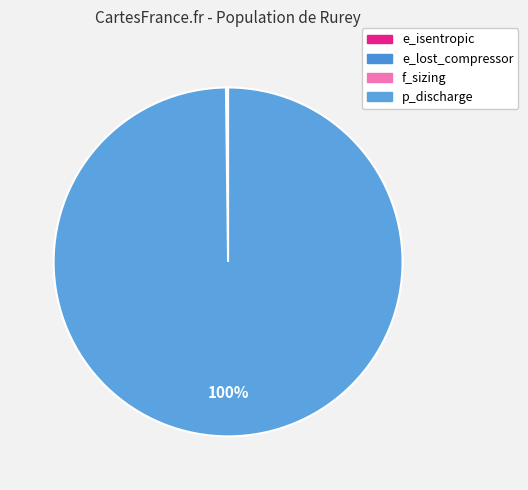

Do p_discharge and f_sizing together represent more than half of the pie?

Yes